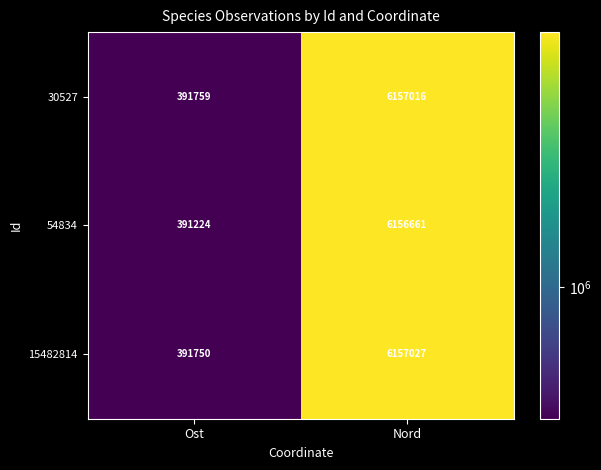

Read the 15482814 value at Nord.

6157027